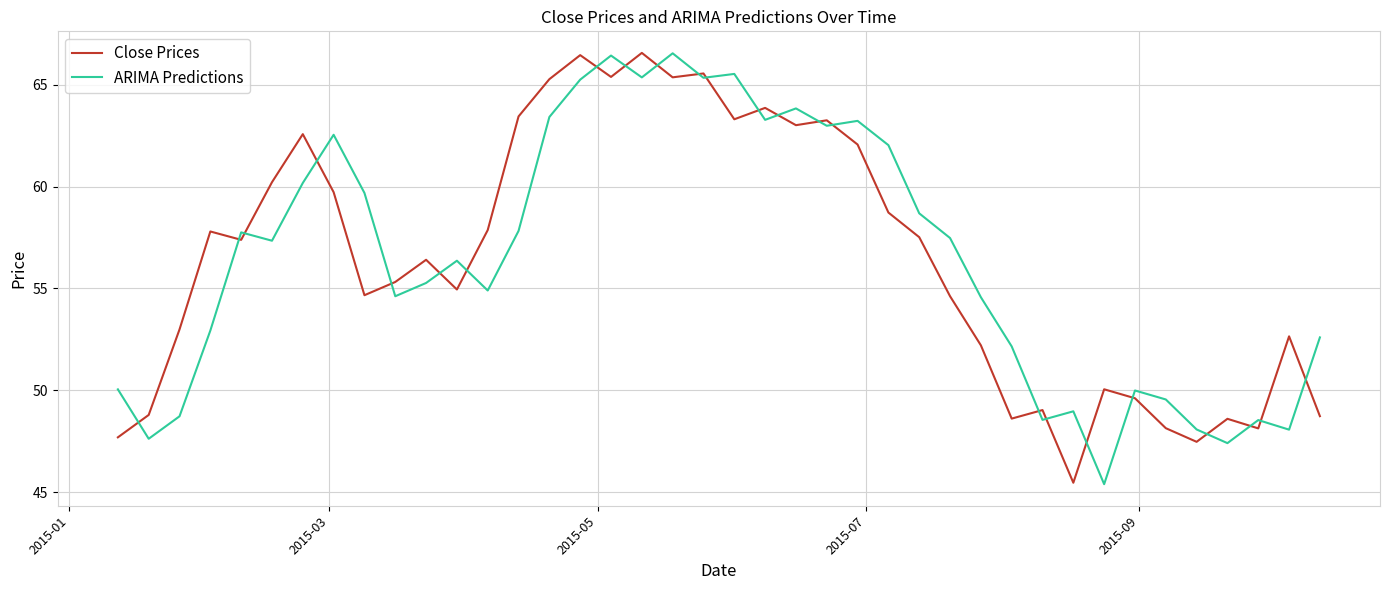

What is the highest value of the Close Prices series?

66.6